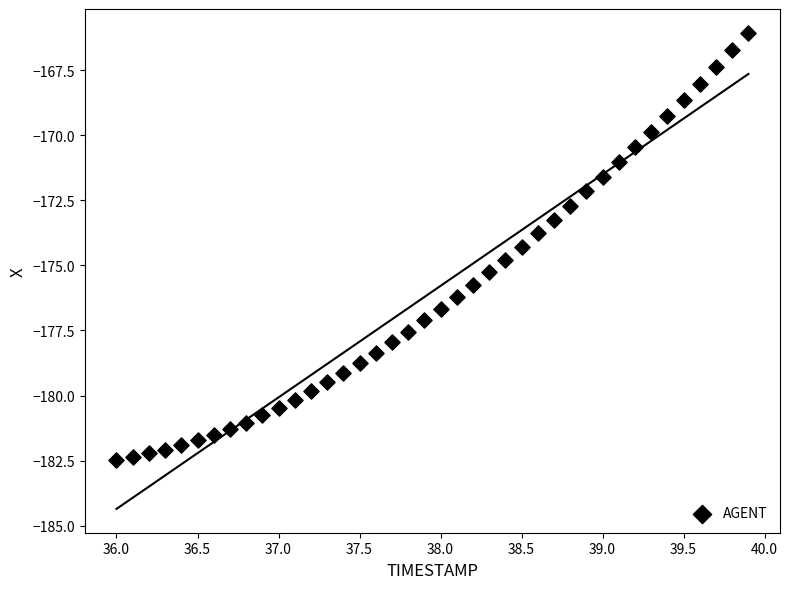

What is the range of X values (max minus min)?

3.9